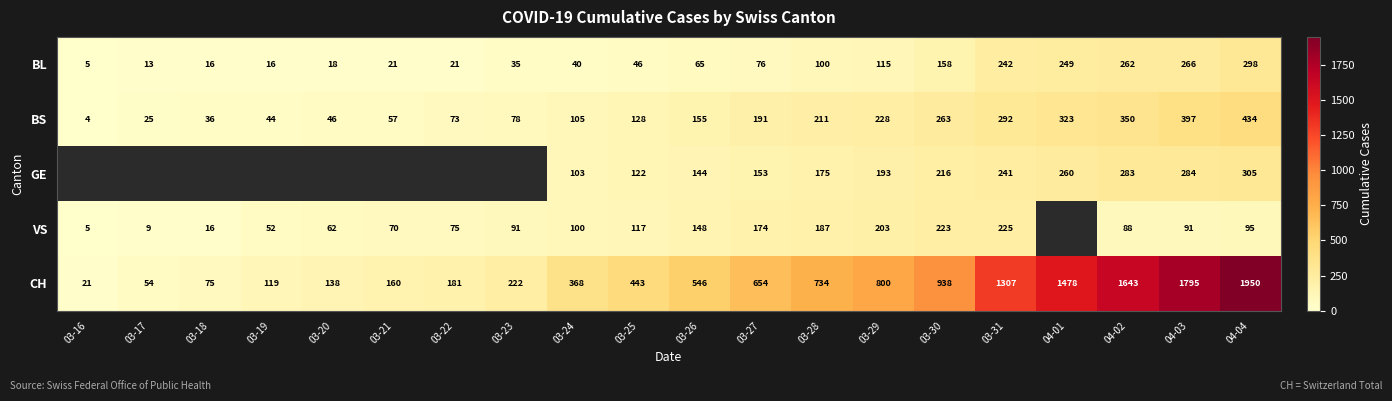

Rank the categories by CH value from lowest to highest.

03-16, 03-17, 03-18, 03-19, 03-20, 03-21, 03-22, 03-23, 03-24, 03-25, 03-26, 03-27, 03-28, 03-29, 03-30, 03-31, 04-01, 04-02, 04-03, 04-04